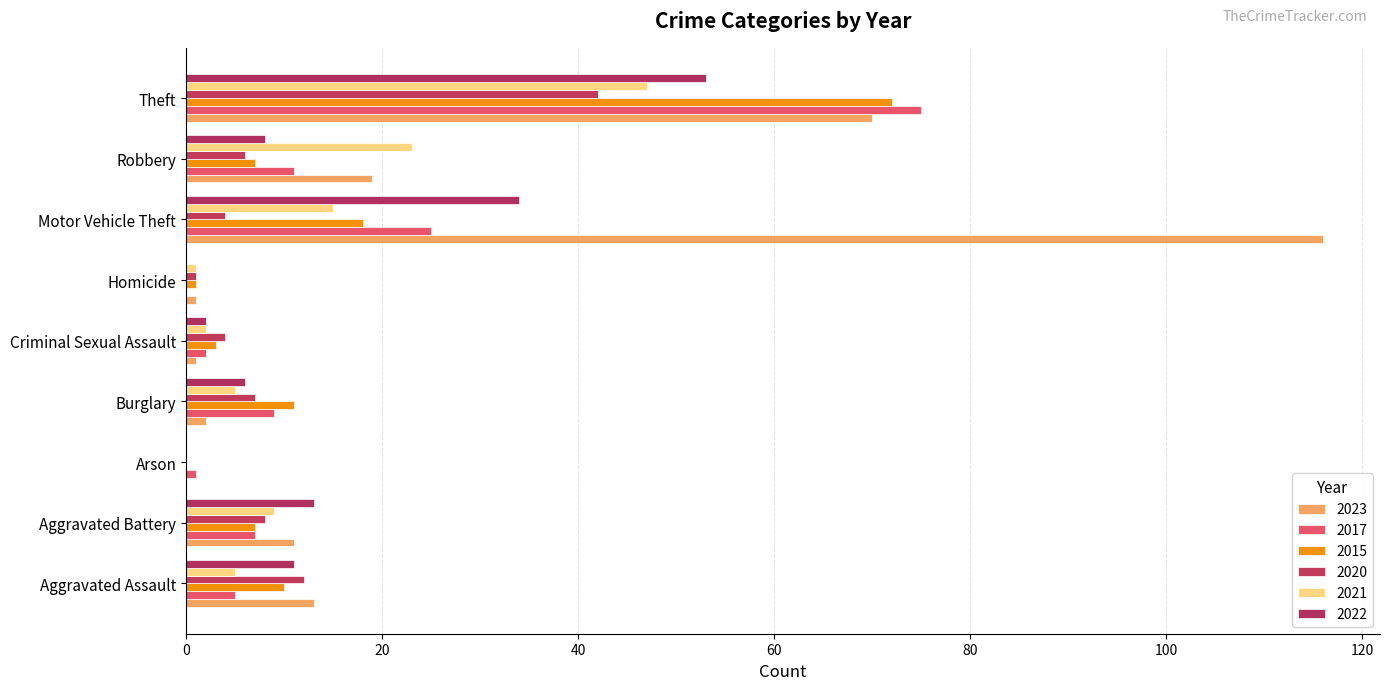

List the labels in order of 2023 value, largest first.

Motor Vehicle Theft, Theft, Robbery, Aggravated Assault, Aggravated Battery, Burglary, Criminal Sexual Assault, Homicide, Arson